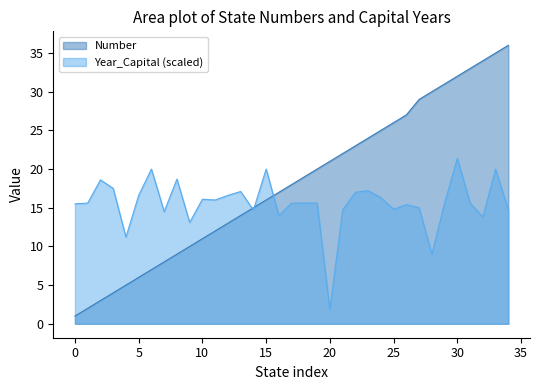

What is the greatest value displayed?

36.0